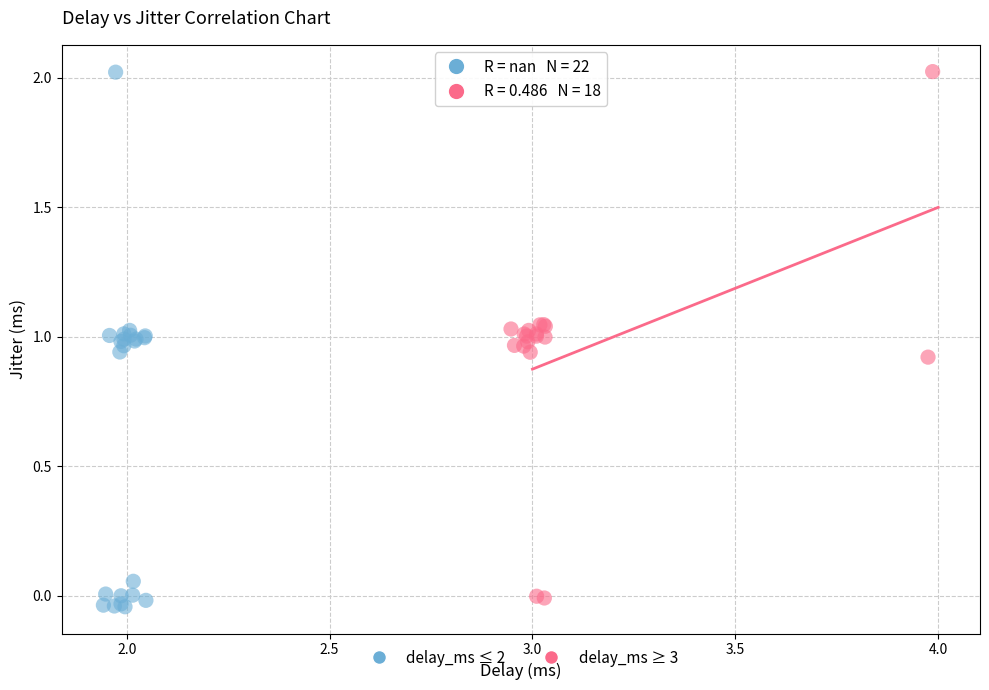

Which series has the largest Y range (max minus min)?

delay_ms ≤ 2